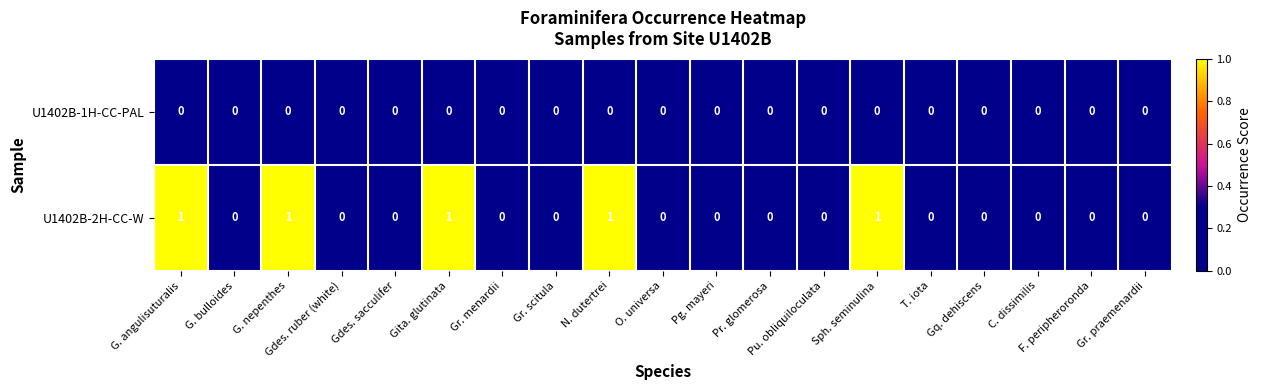

List the series in order of their peak value, highest first.

U1402B-2H-CC-W, U1402B-1H-CC-PAL